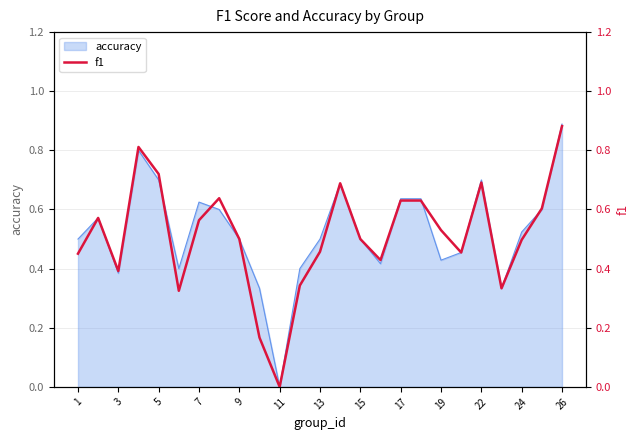

True or false: accuracy has a value of 1.0 at 5.

False